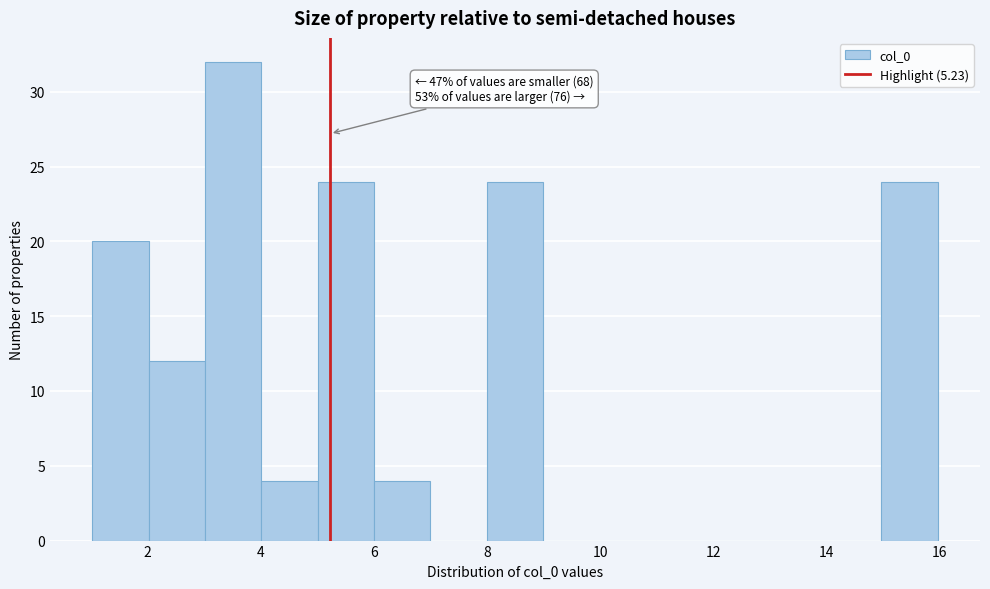

Over which range of the x-axis is the bar tallest?

3 to 4